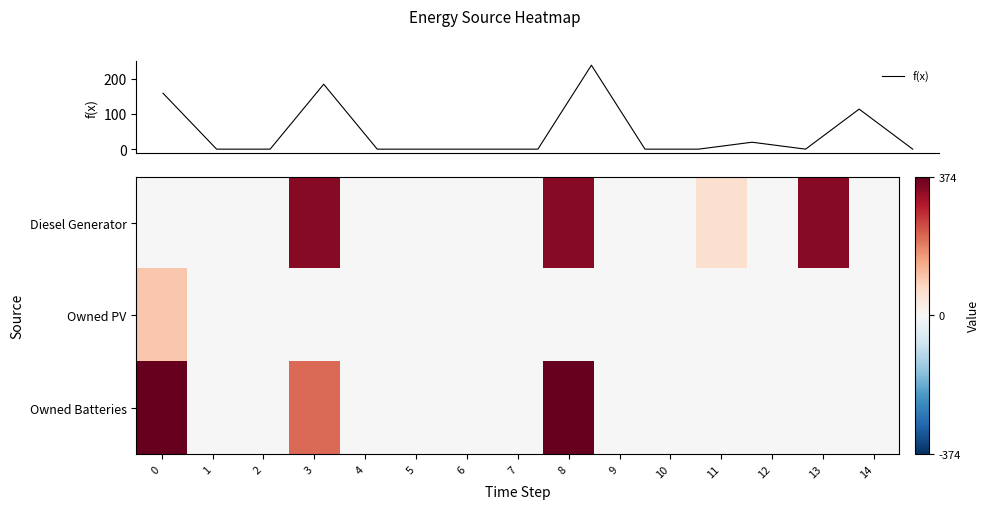

What is the greatest value displayed?

374.0